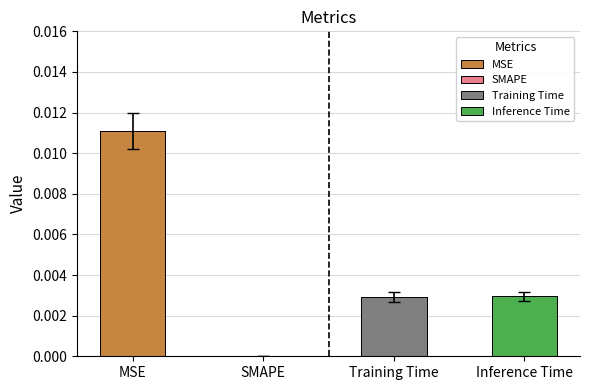

Rank the categories by value from highest to lowest.

MSE, Inference Time, Training Time, SMAPE